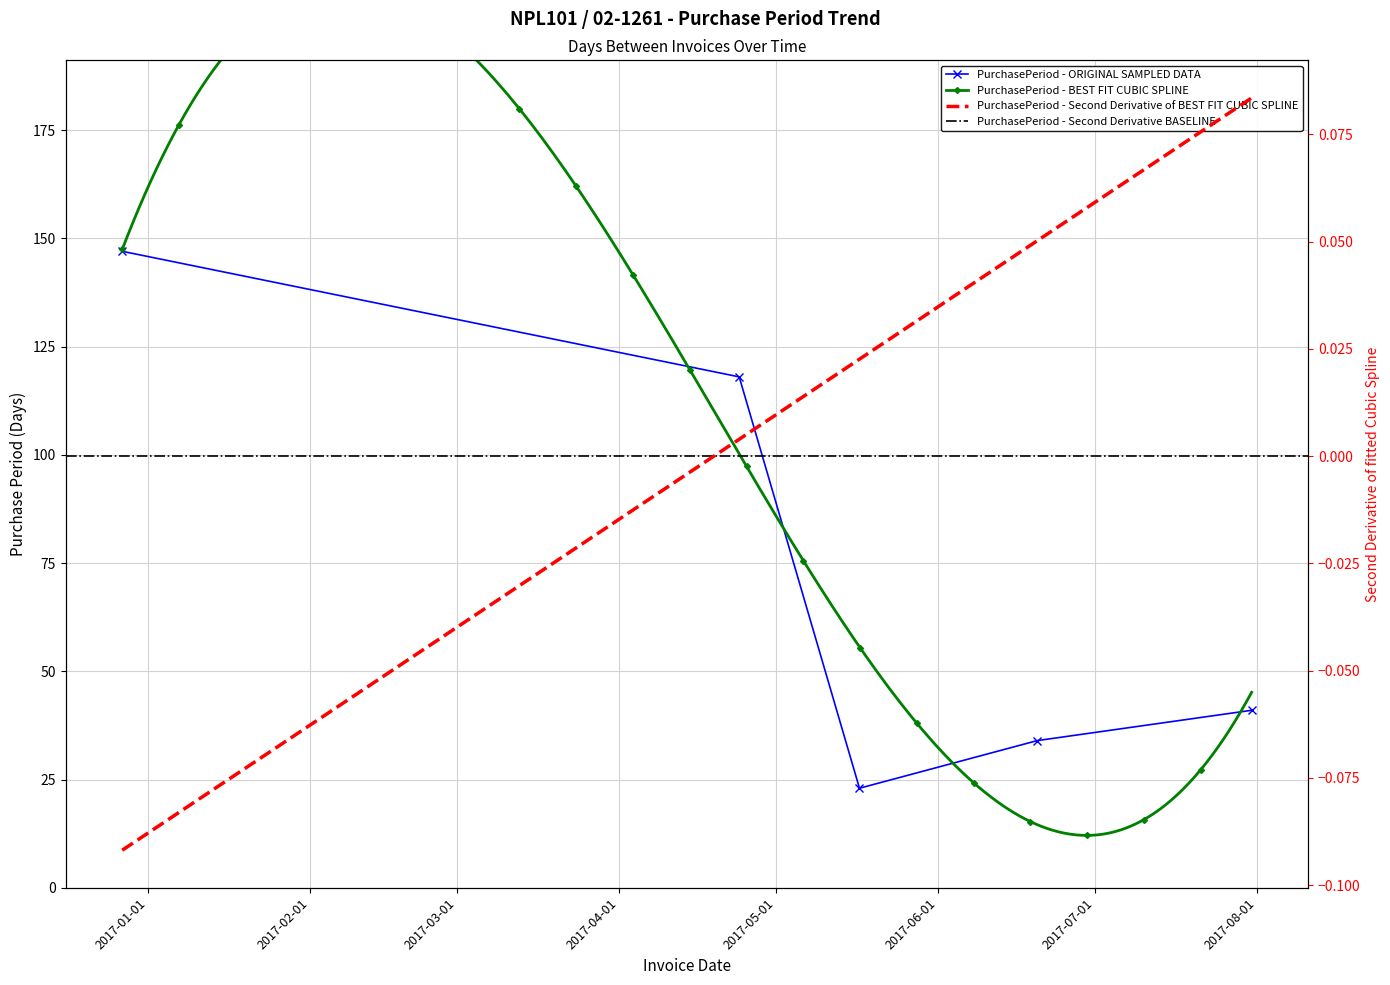

What is the difference between the maximum and second lowest values?

113